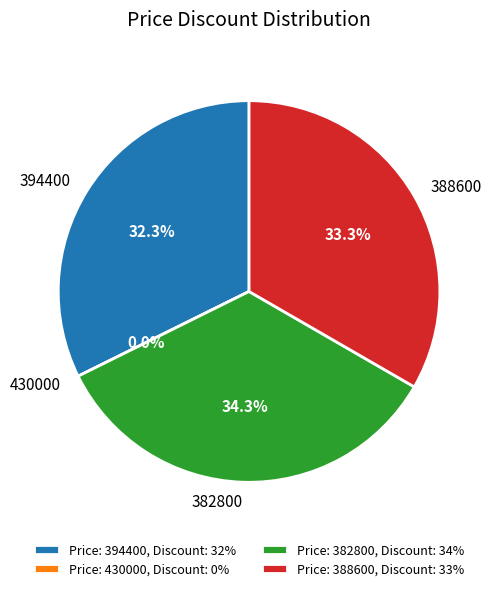

What portion of the pie excludes 394400?

67.7%